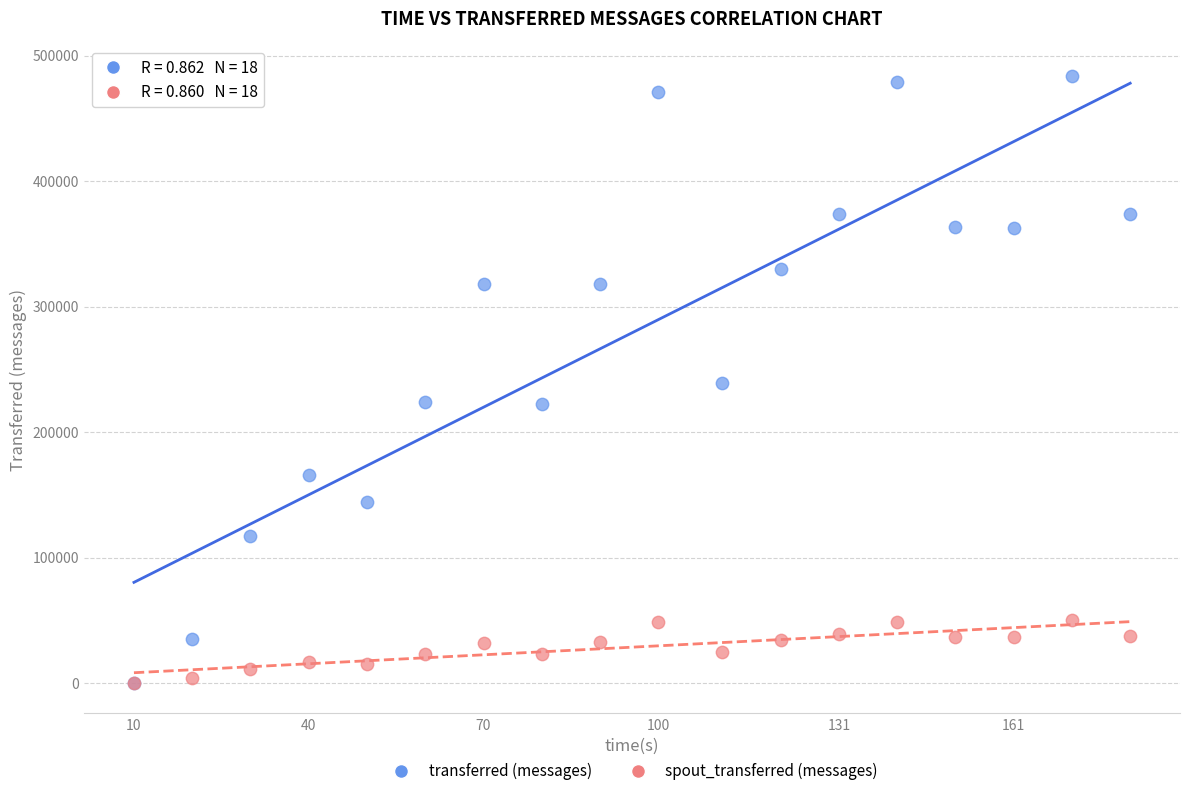

Which series has the widest spread of Y values?

transferred (messages)